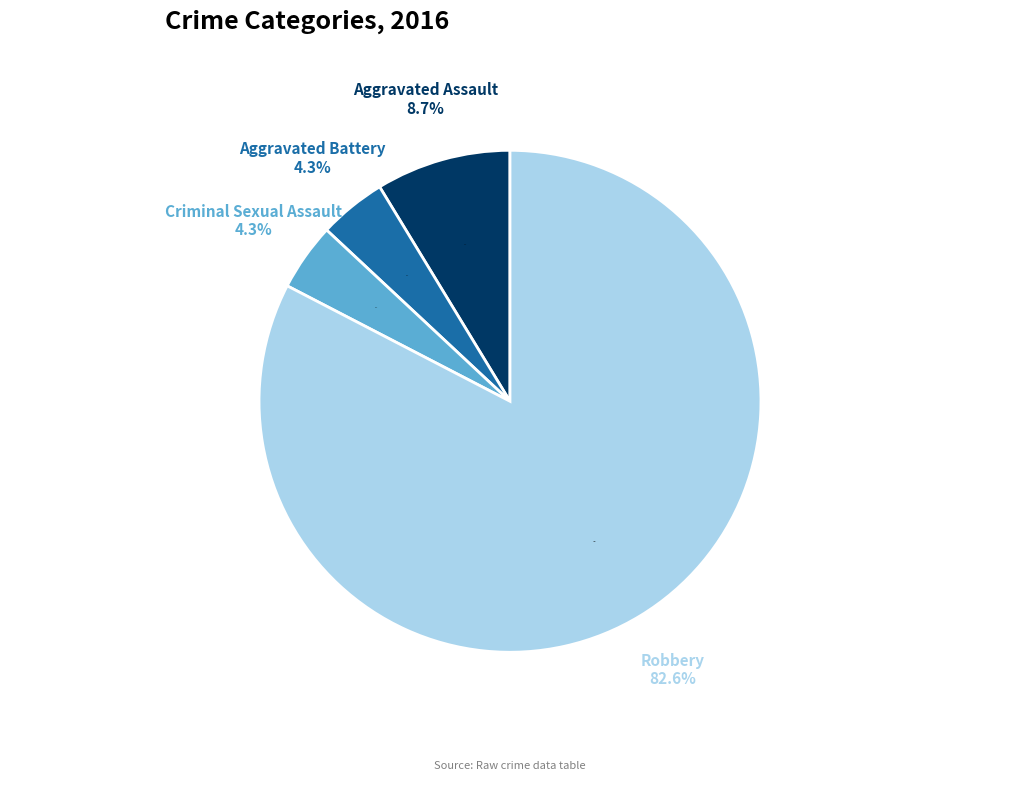

Rank the categories by value from highest to lowest.

Robbery, Aggravated Assault, Aggravated Battery, Criminal Sexual Assault